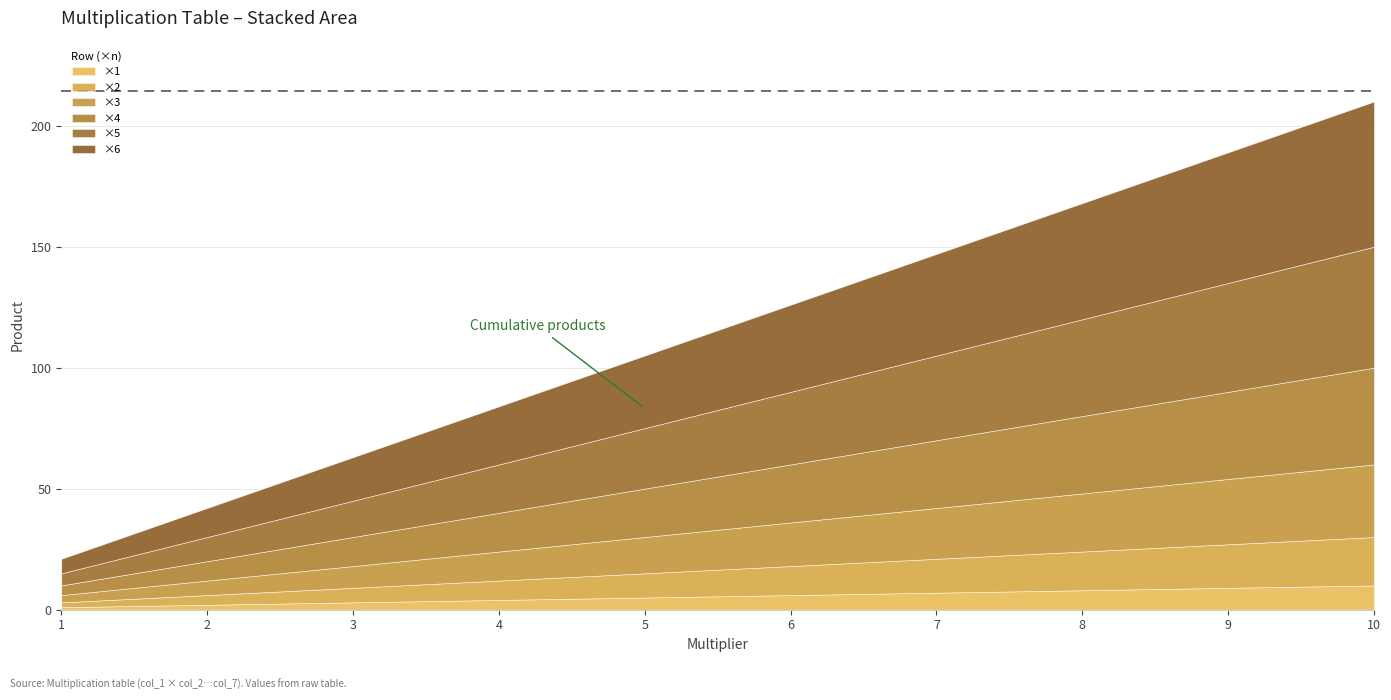

Is it true that ×5 equals 61 at 9?

False